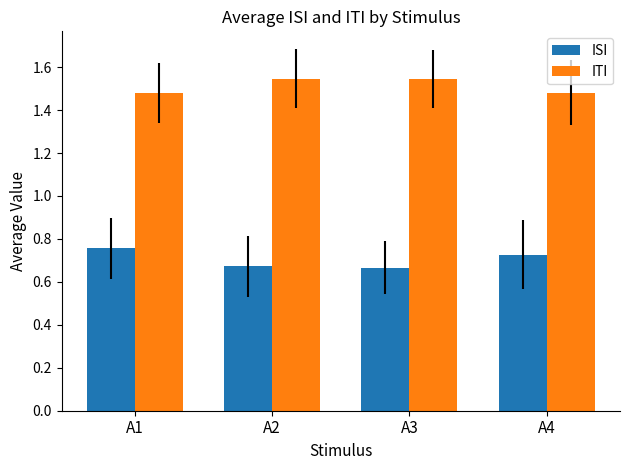

What is the spread (max minus min) of values at A2?

0.9